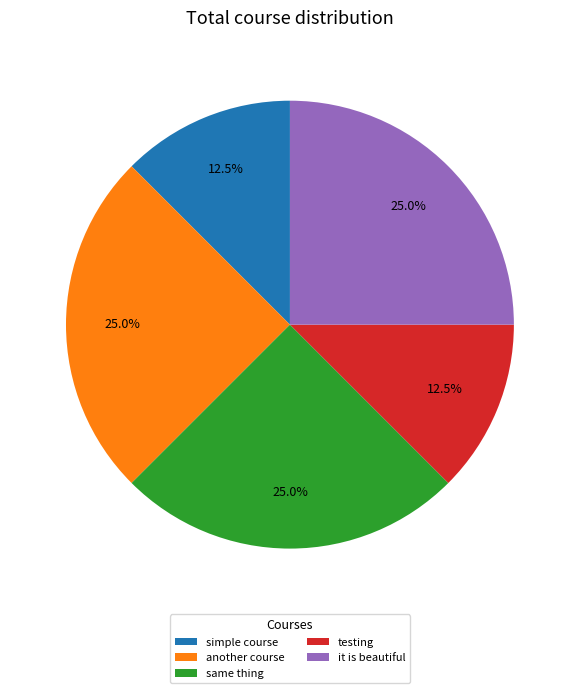

Which has a higher value, testing or same thing?

same thing